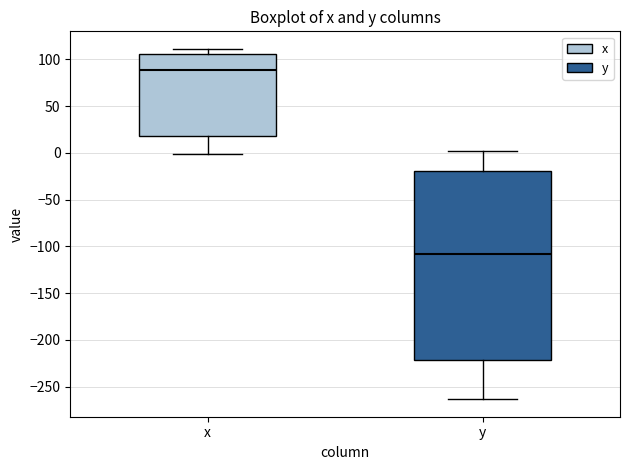

Reading left to right, transcribe this box plot: for each box, give where its median line is, the range the box spans, and where its two whiskers end, as read against the y-axis. The values are not printed on the chart, so give them approximately, as read against the axis.

x: median 90, box 20 to 105, whiskers 0 to 110
y: median -110, box -220 to -20, whiskers -265 to 0